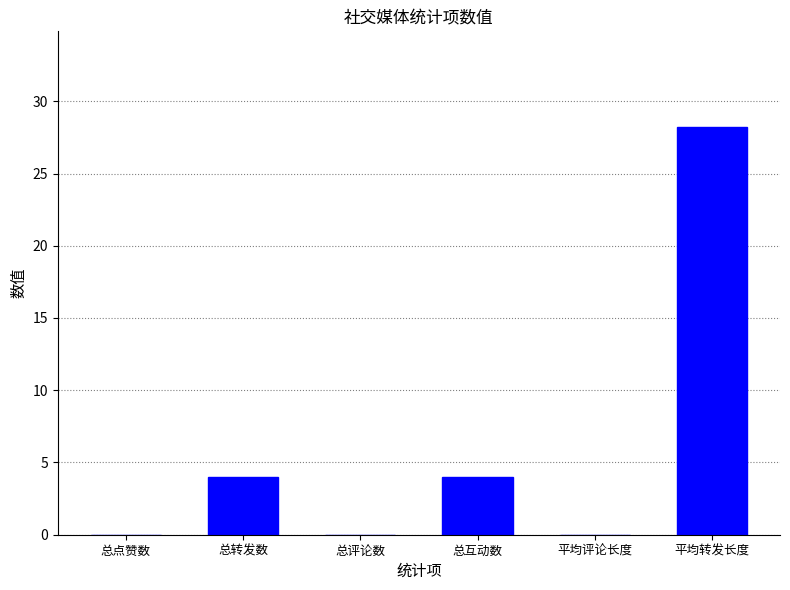

Reading left to right, what are all the values shown in this chart?

0.0	4.0	0.0	4.0	0.0	28.2